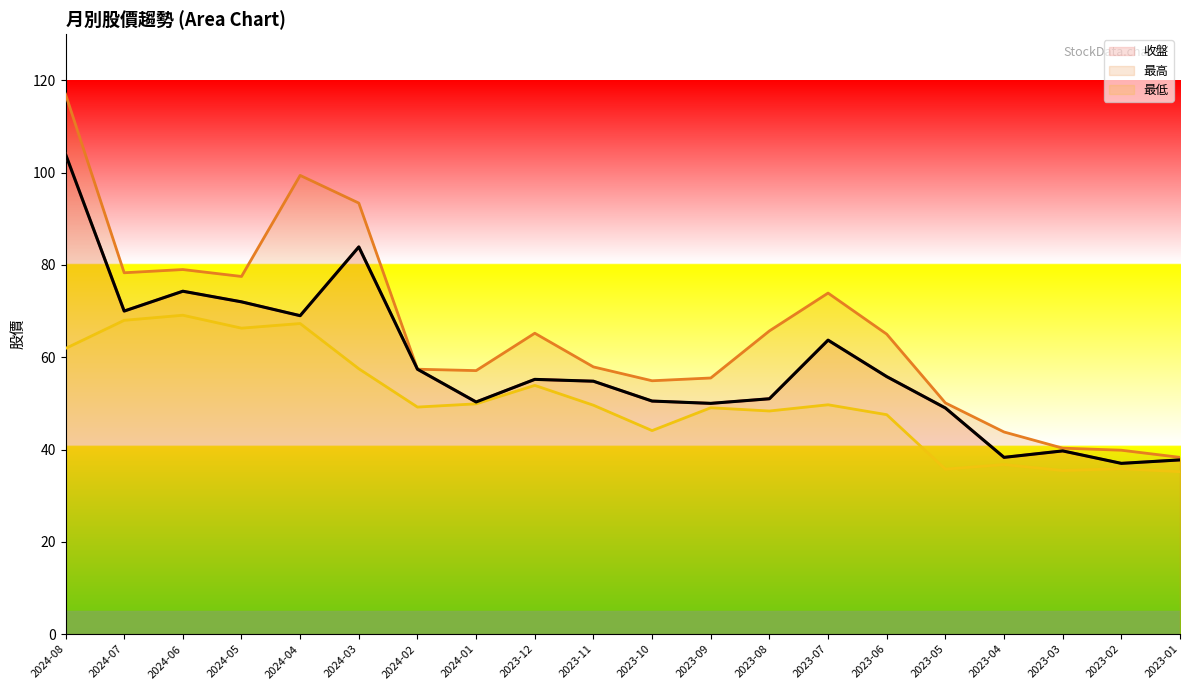

Reading right to left, extract all data points from this chart.

收盤: 37.8	37.0	39.7	38.3	49.0	55.8	63.7	51.0	50.0	50.5	54.8	55.2	50.3	57.4	83.9	69.0	72.0	74.3	70.0	104.0
最高: 38.3	39.9	40.3	43.8	50.1	65.0	73.9	65.7	55.5	54.9	57.9	65.2	57.1	57.4	93.4	99.4	77.5	79.0	78.3	117.0
最低: 35.2	35.9	35.5	36.8	35.8	47.5	49.7	48.4	49.0	44.1	49.6	53.9	49.9	49.2	57.5	67.3	66.3	69.1	68.0	61.9